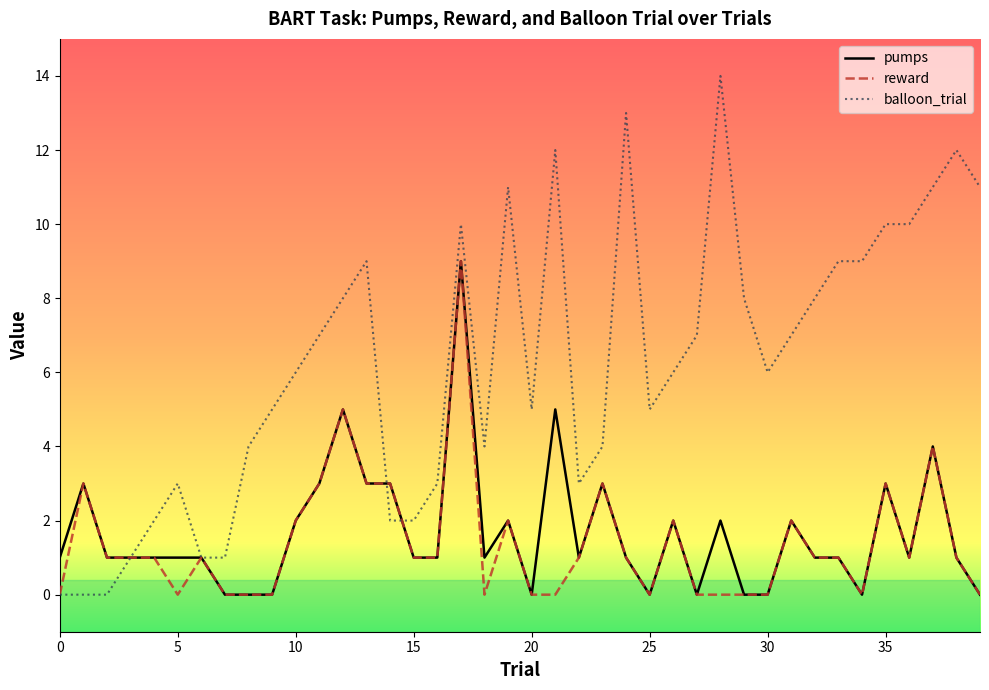

What is the greatest value displayed?

14